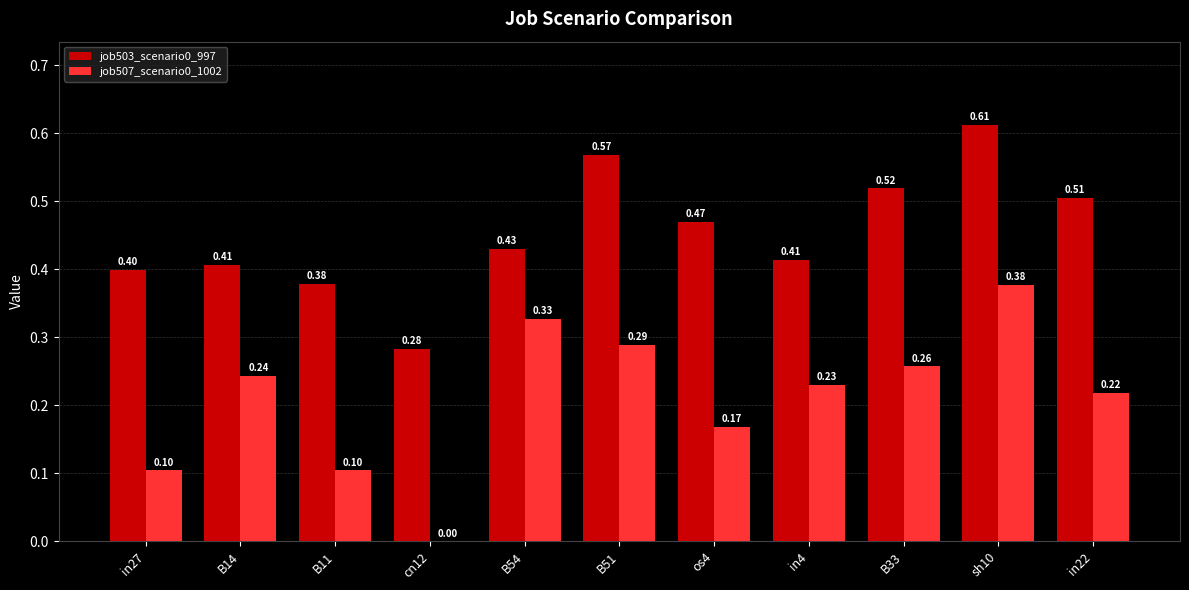

Which series has the largest total across all categories?

job503_scenario0_997